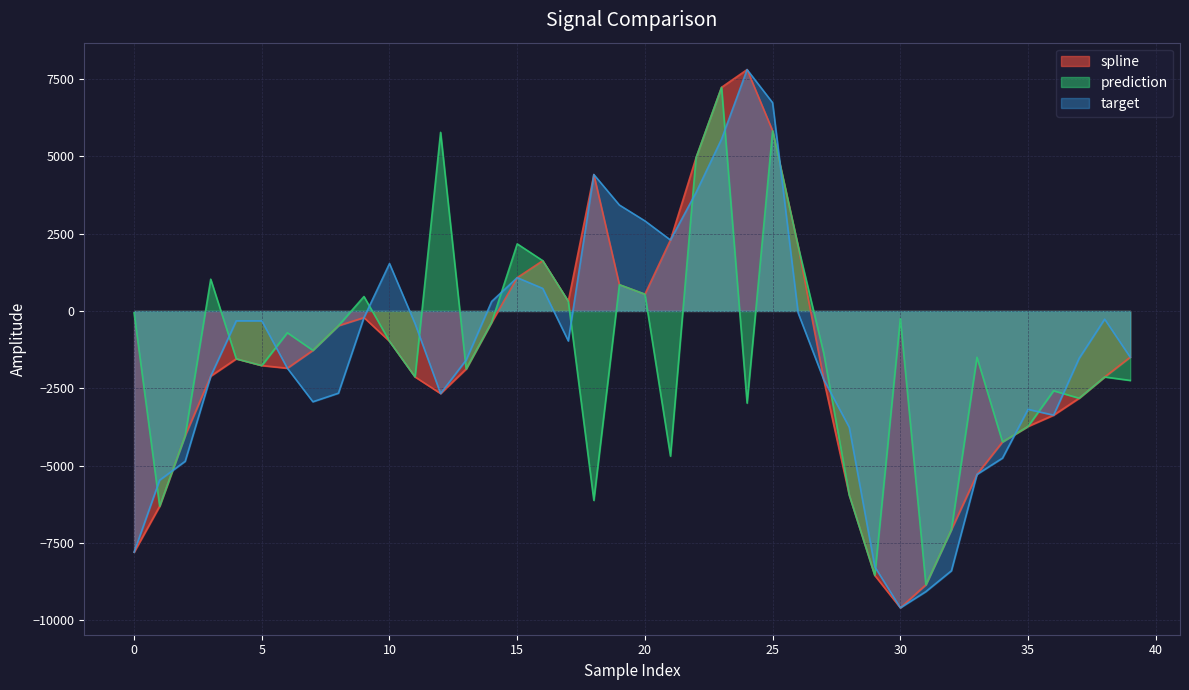

How many lines are shown in the chart?

3